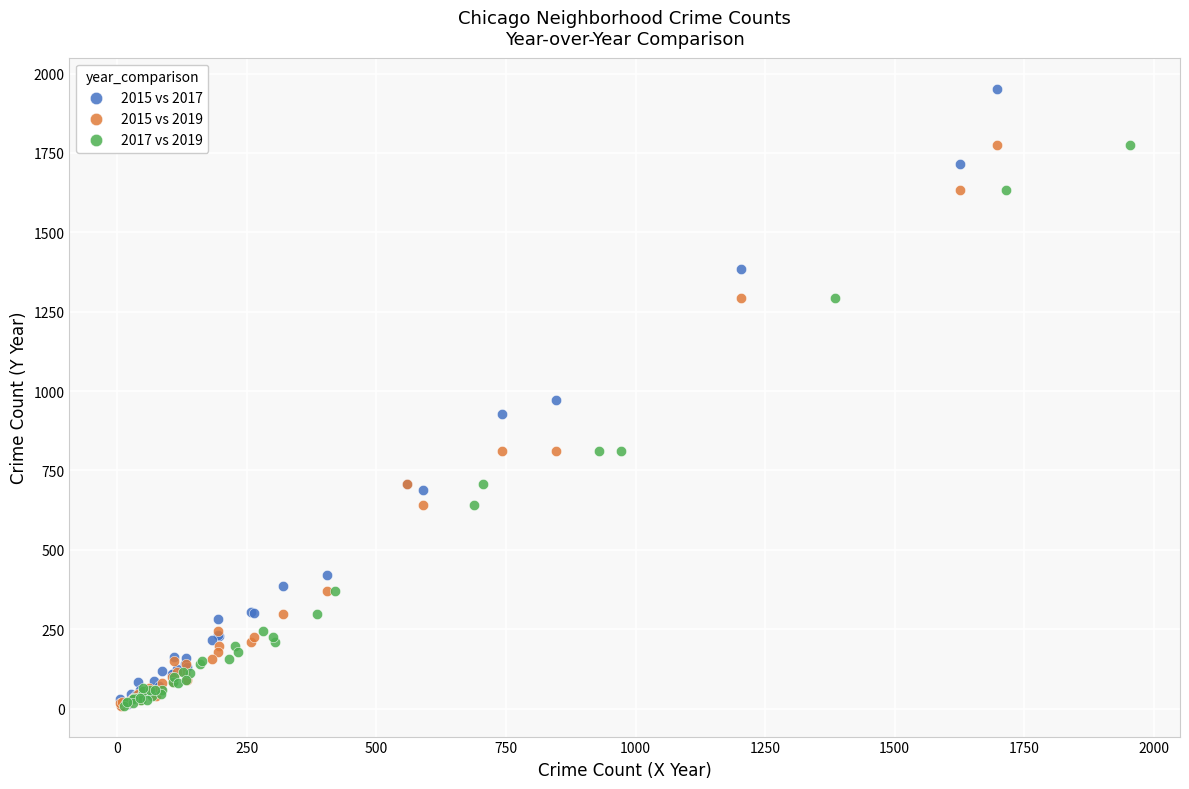

Which series has the widest spread of Y values?

2015 vs 2017